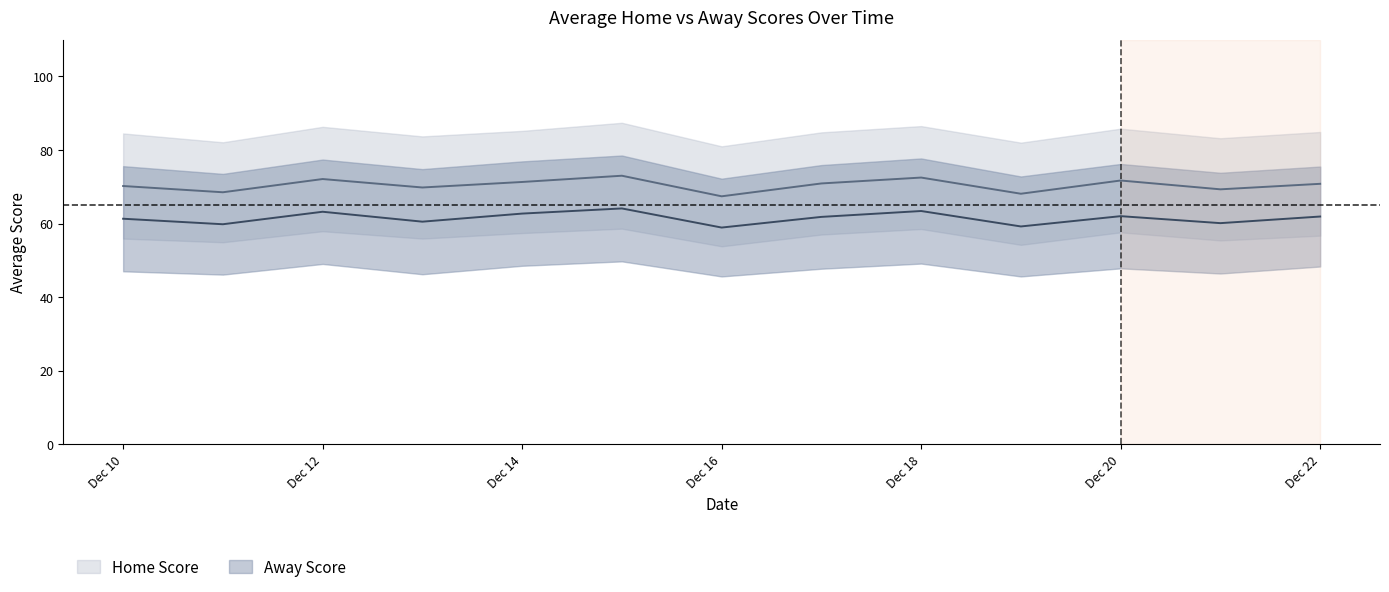

Rank the categories by avg_away_score value from highest to lowest.

5, 8, 2, 4, 10, 12, 7, 0, 3, 11, 1, 9, 6